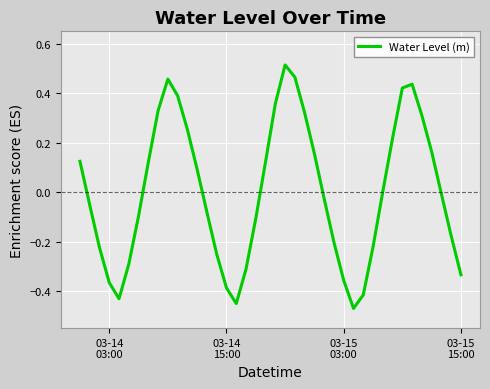

What is the difference between the maximum and minimum values?

1.0